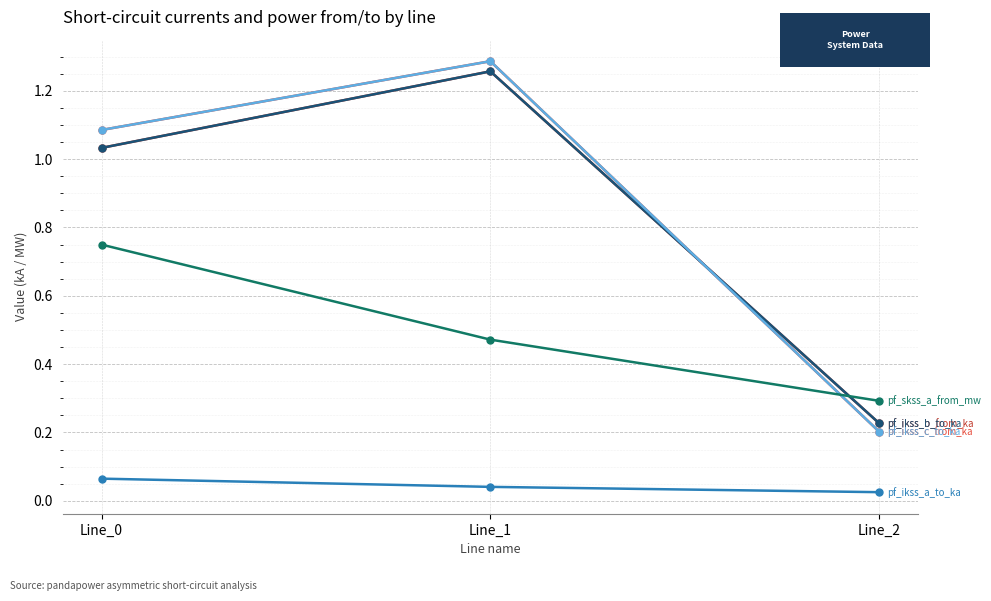

At which category does the chart reach its minimum across all series?

Line_2